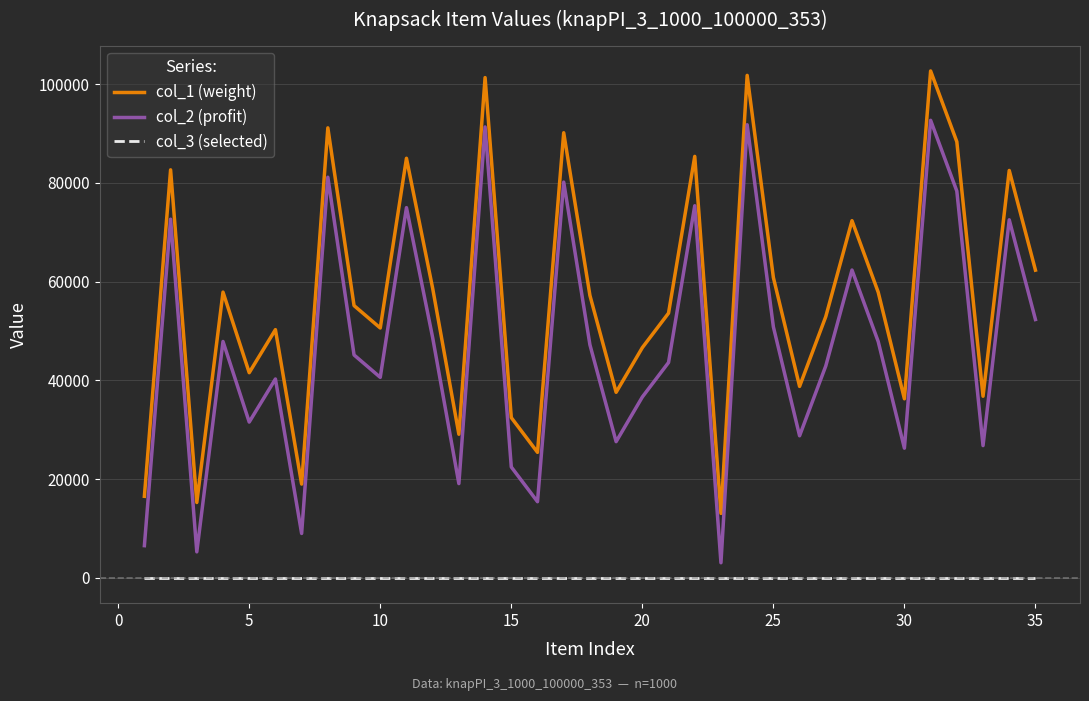

What is the greatest value displayed?

102686